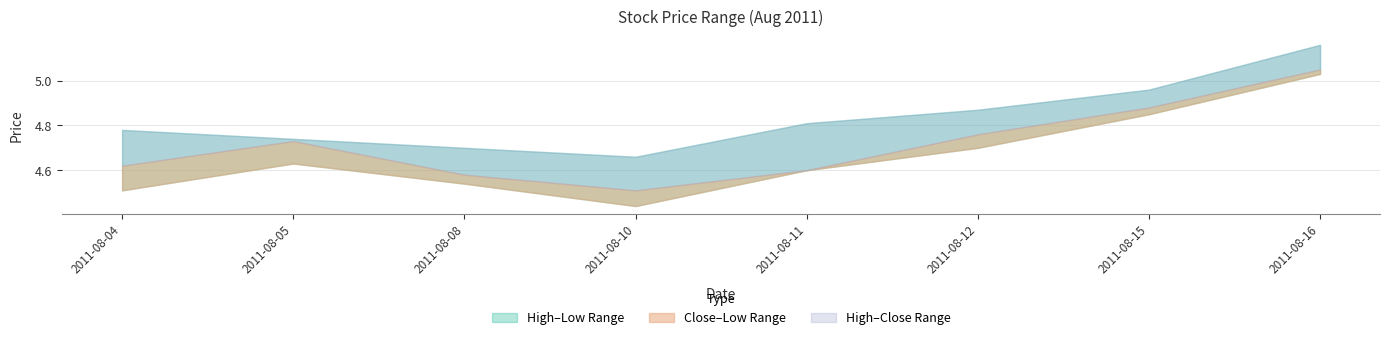

At which category does Close reach its first local valley?

2011-08-10